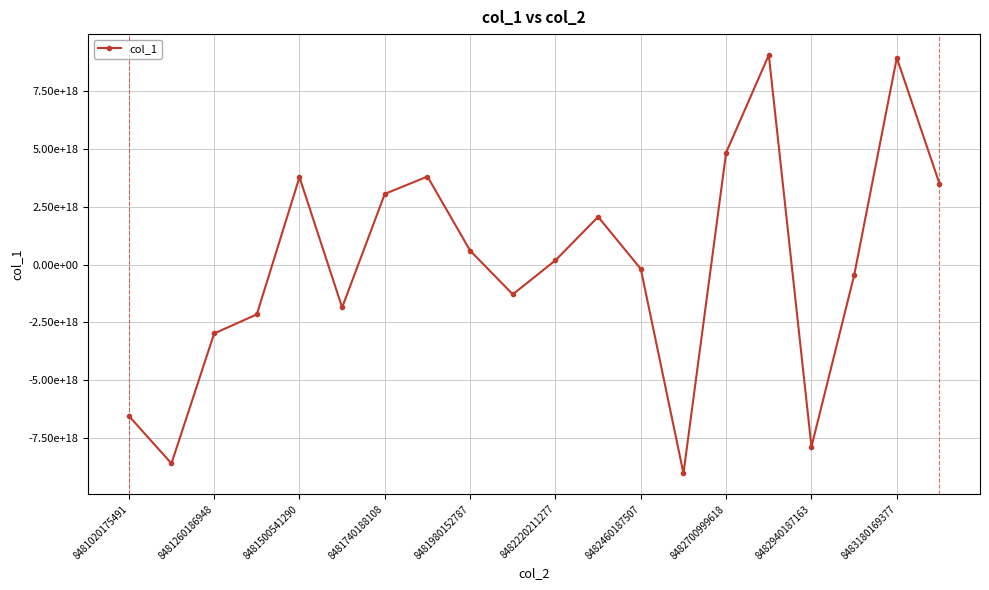

Is this an area chart (filled region under the line)?

No